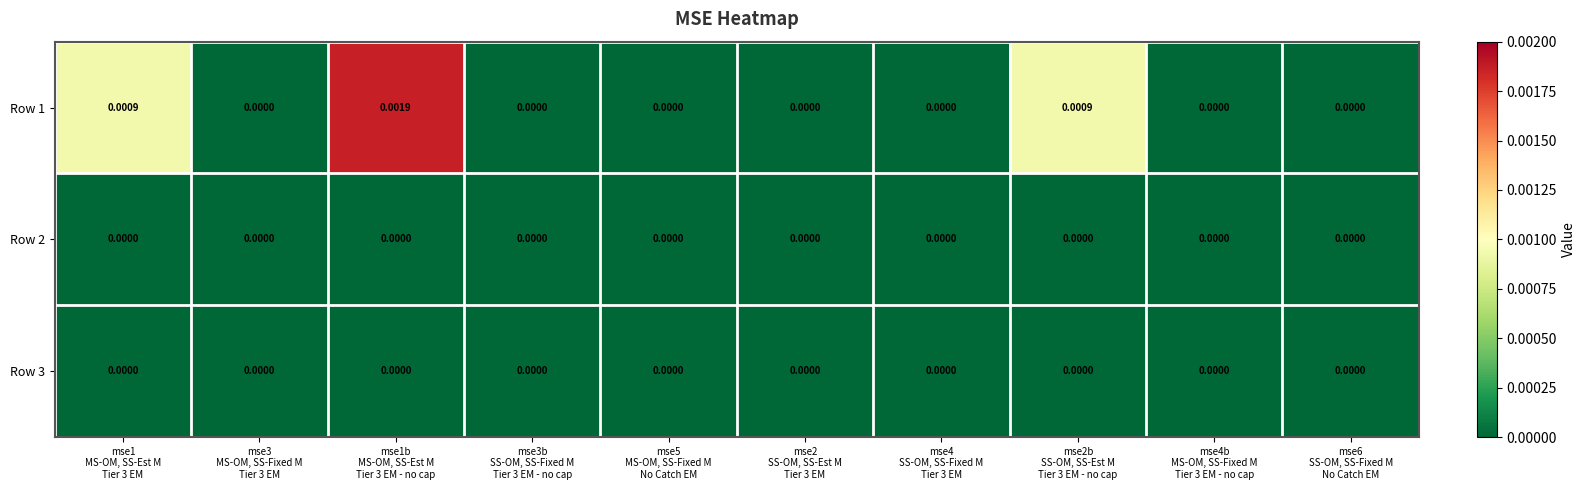

How many values in the Row 1 series exceed 0?

3